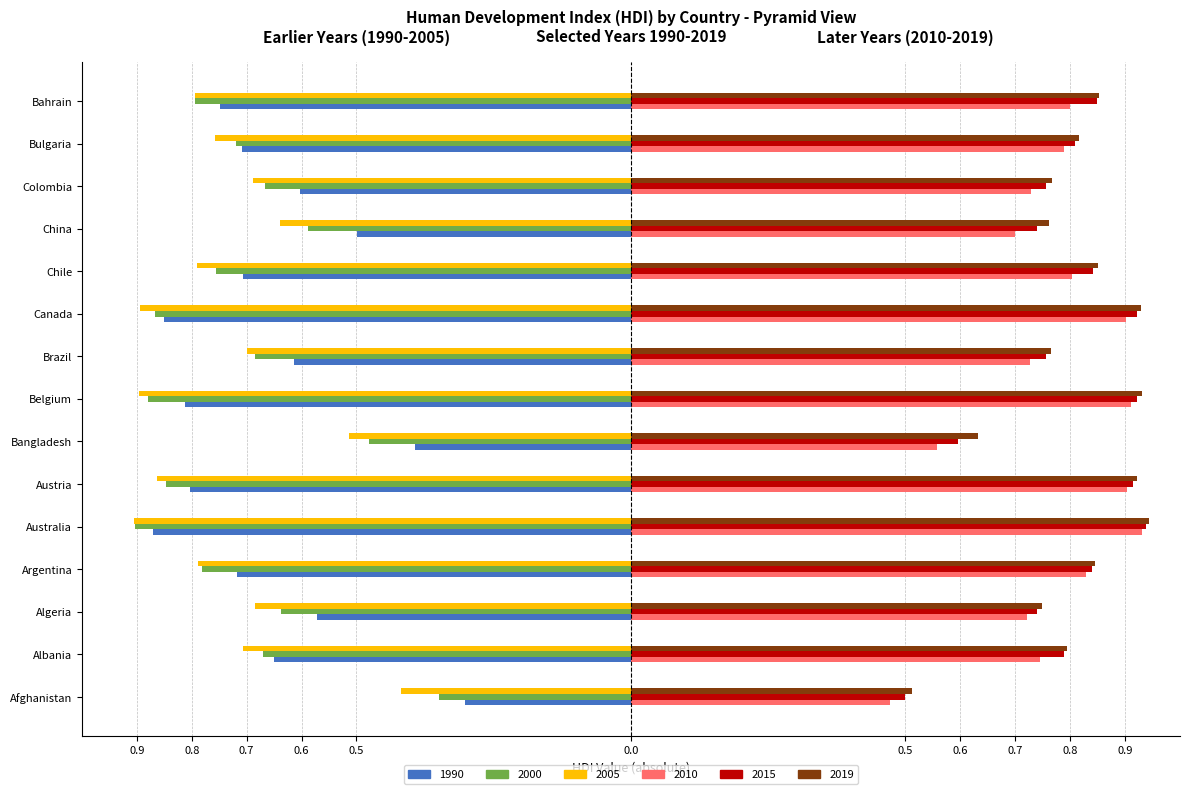

Which series has the widest spread of values?

1990